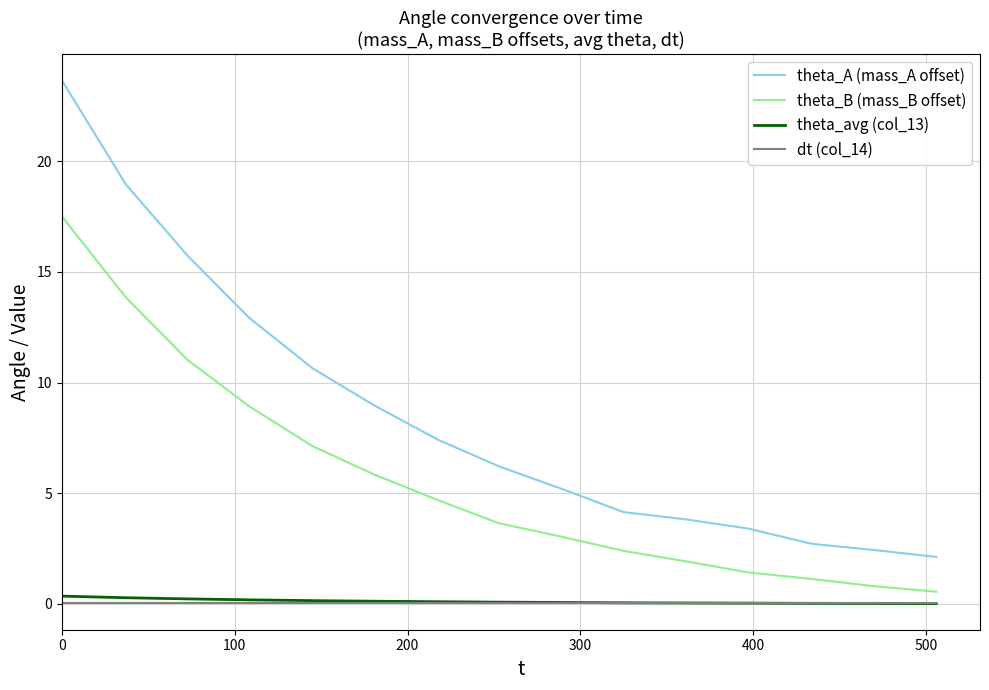

What is the maximum value shown in the chart?

23.7